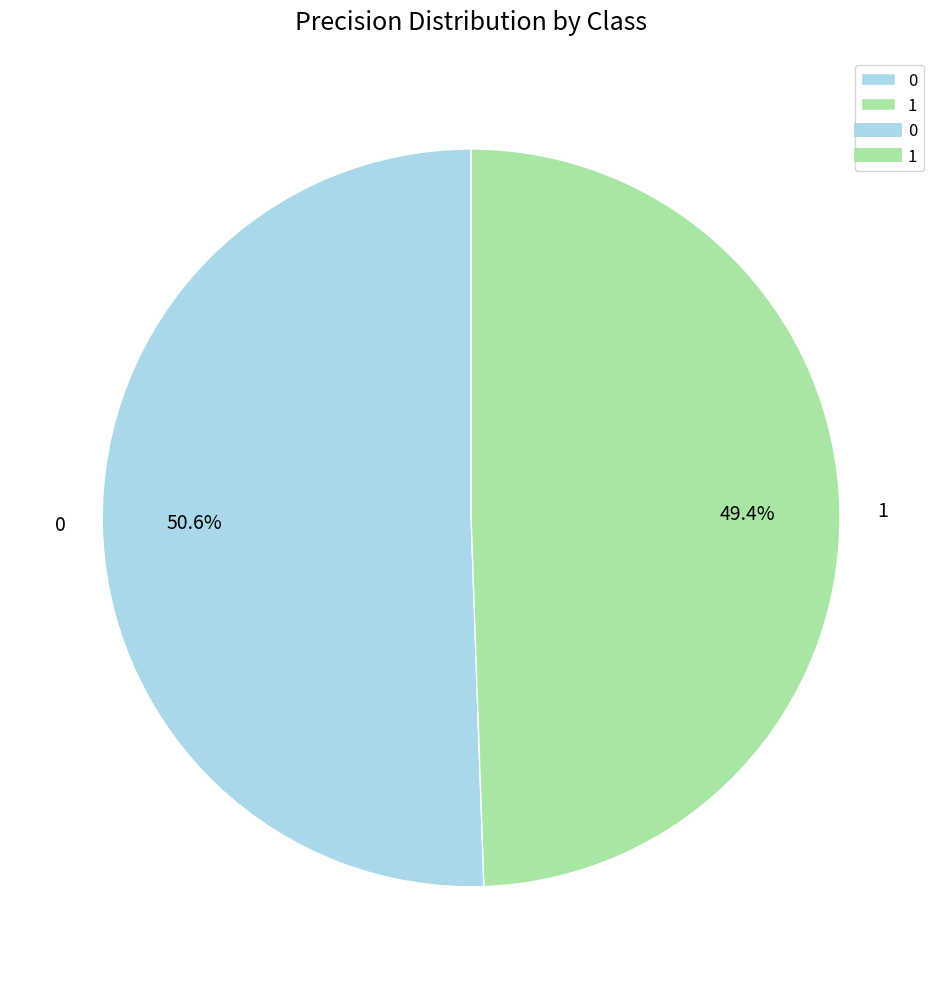

What percentage is NOT represented by 1?

50.6%